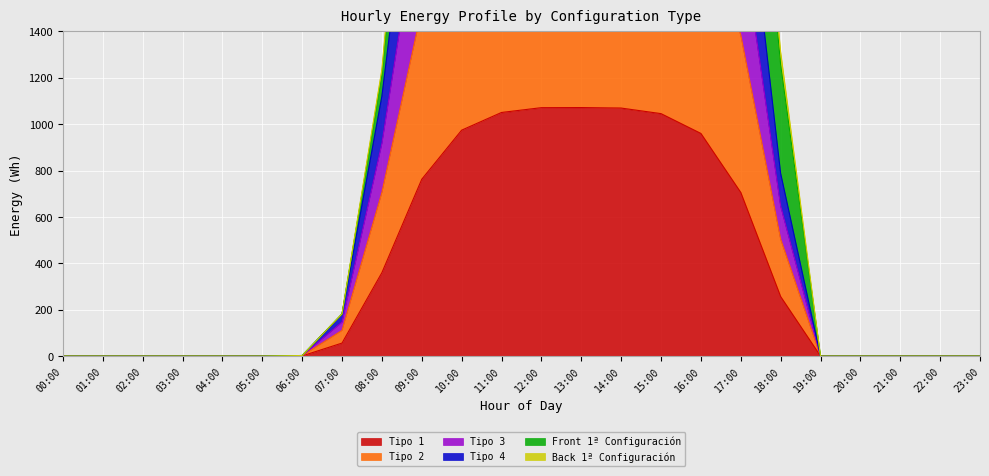

How many data points in Front 1ª Configuración are above 181?

12